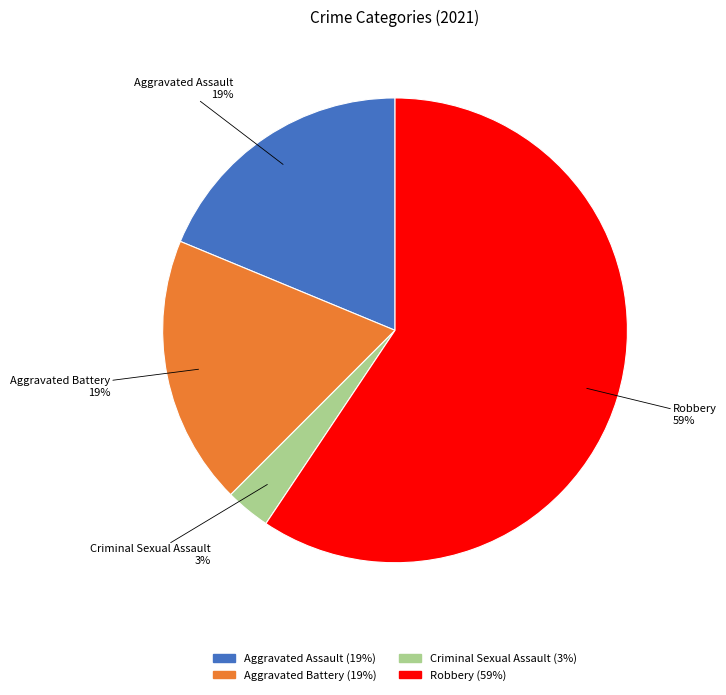

Which category accounts for the majority?

Robbery